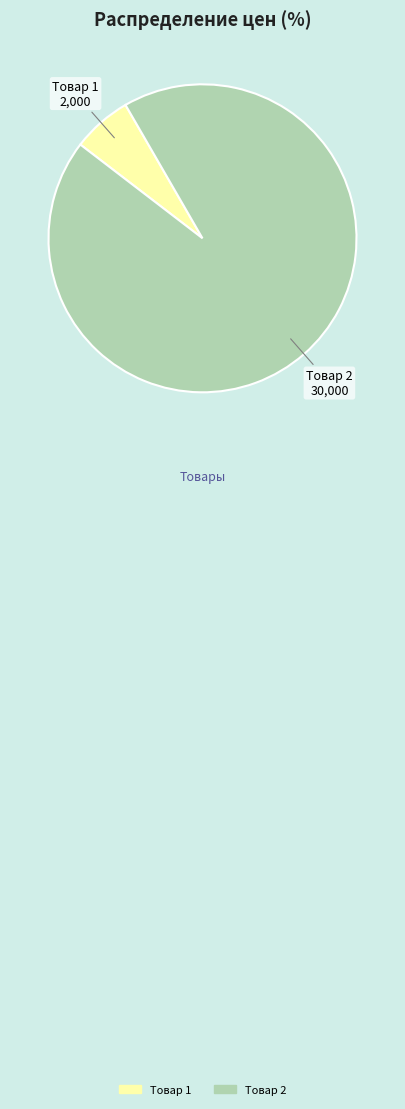

Rank the categories by value from highest to lowest.

Товар 2, Товар 1